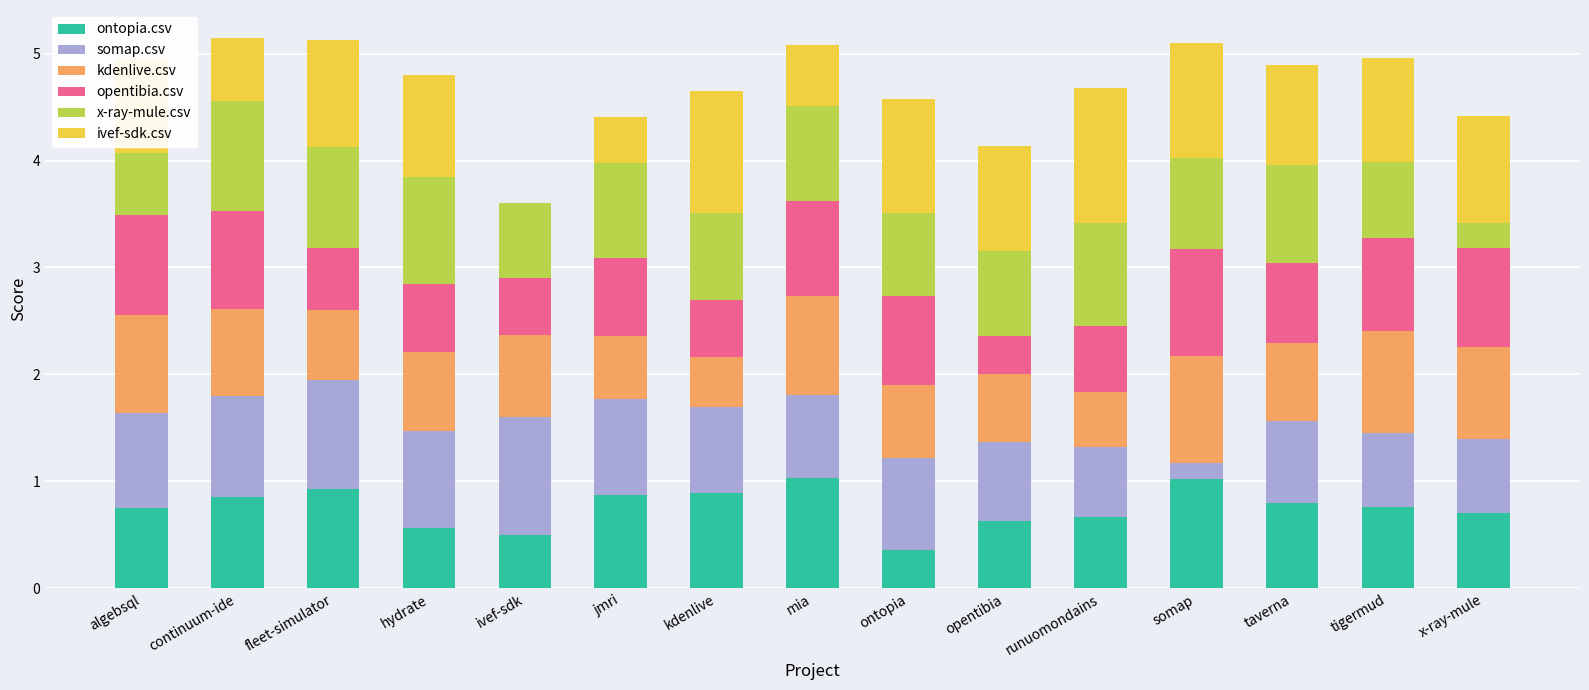

What is the highest value of the ontopia.csv series?

1.0